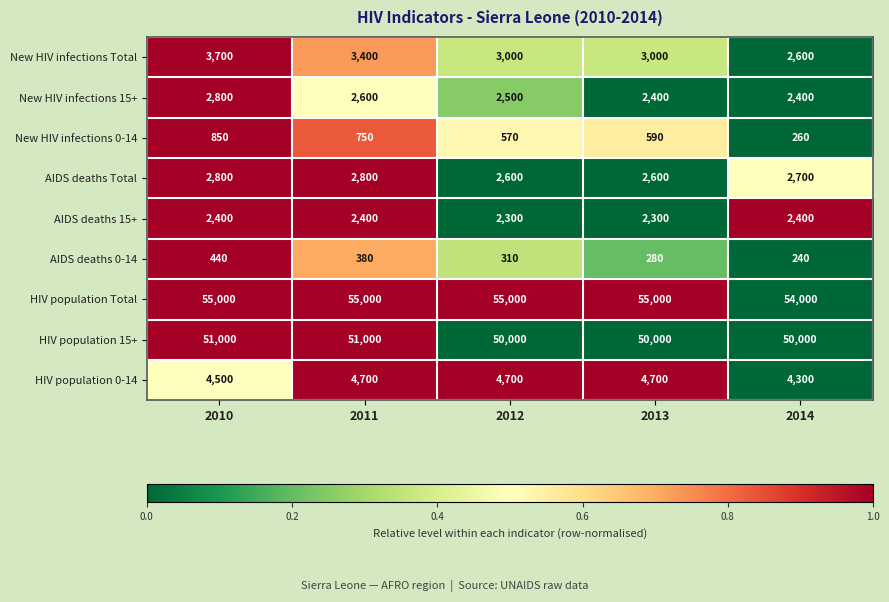

What is the lowest value of the AIDS deaths 15+ series?

2300